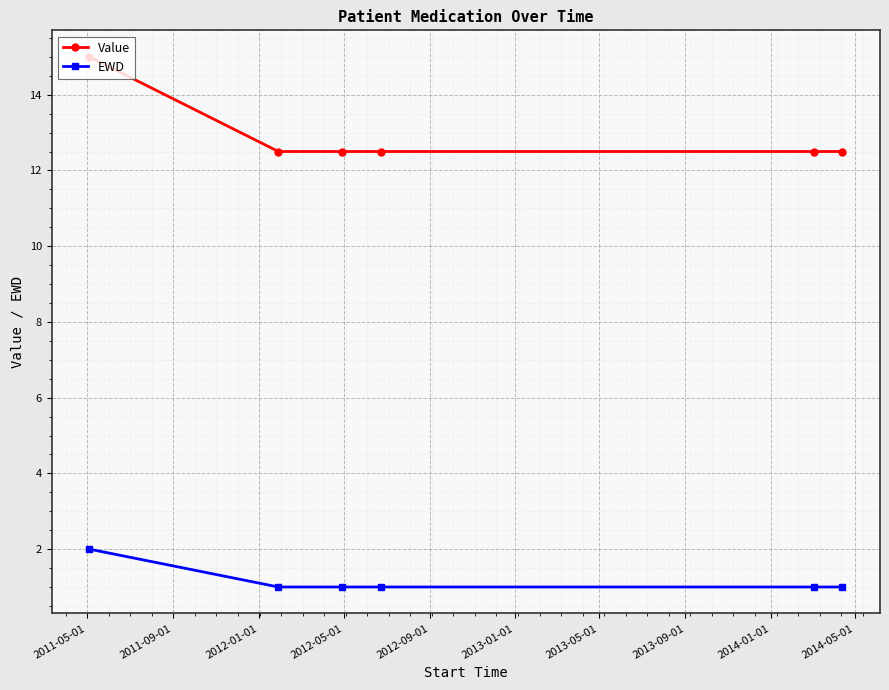

Rank the series by their maximum value, from lowest to highest.

EWD, Value